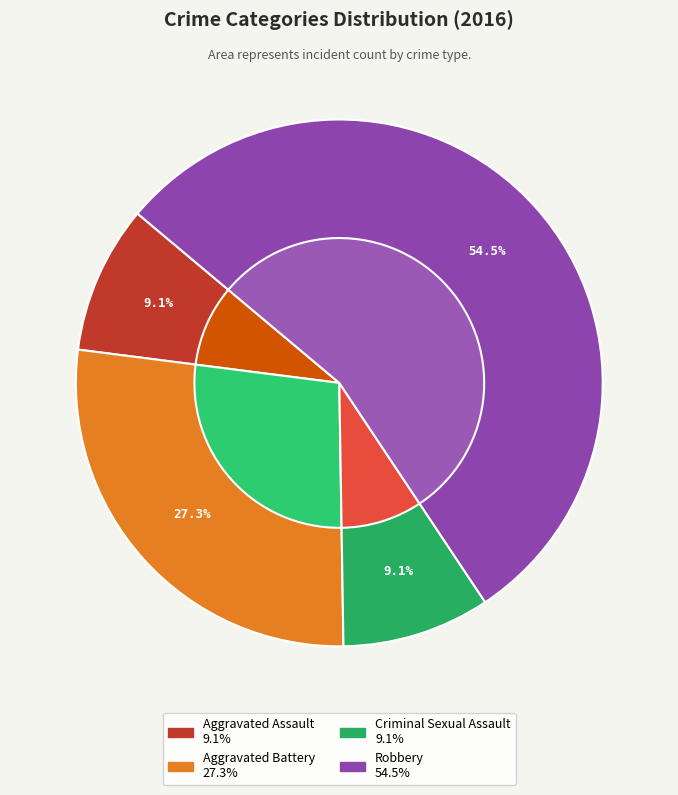

What is the largest slice in the pie chart?

Robbery